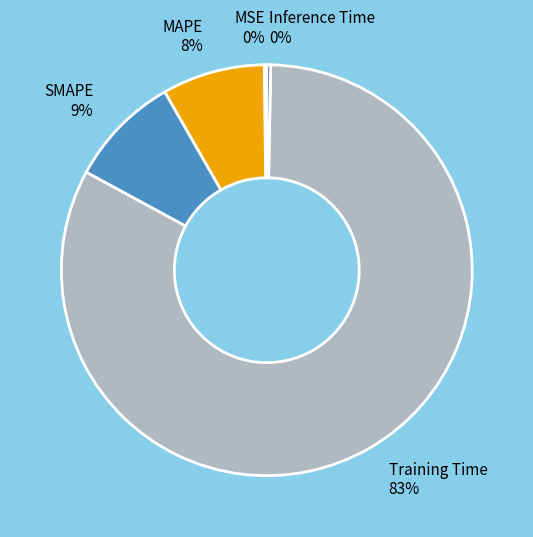

Is it true that Training Time 83% is 73% of the pie?

False